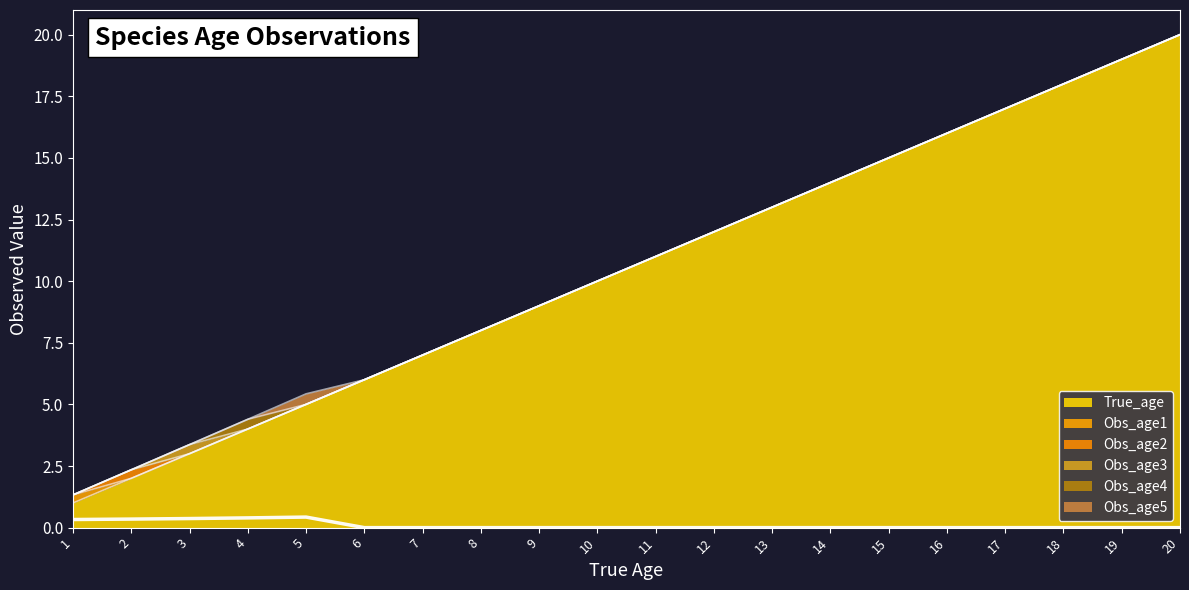

What is the total value across all series at 12?

12.0